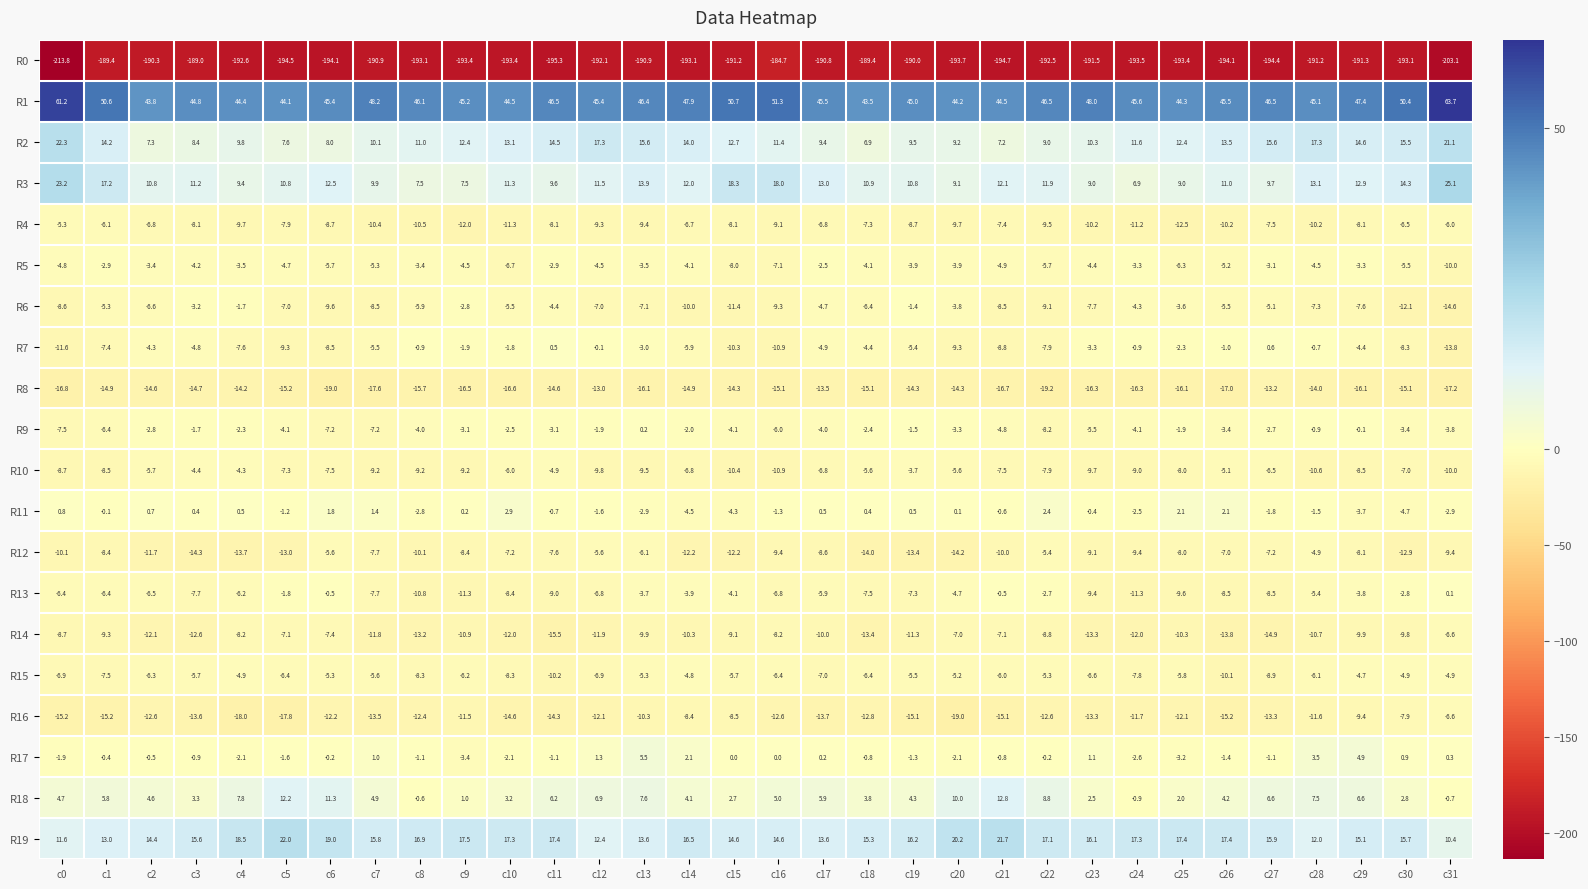

At which label does R4 first exceed -8?

c0